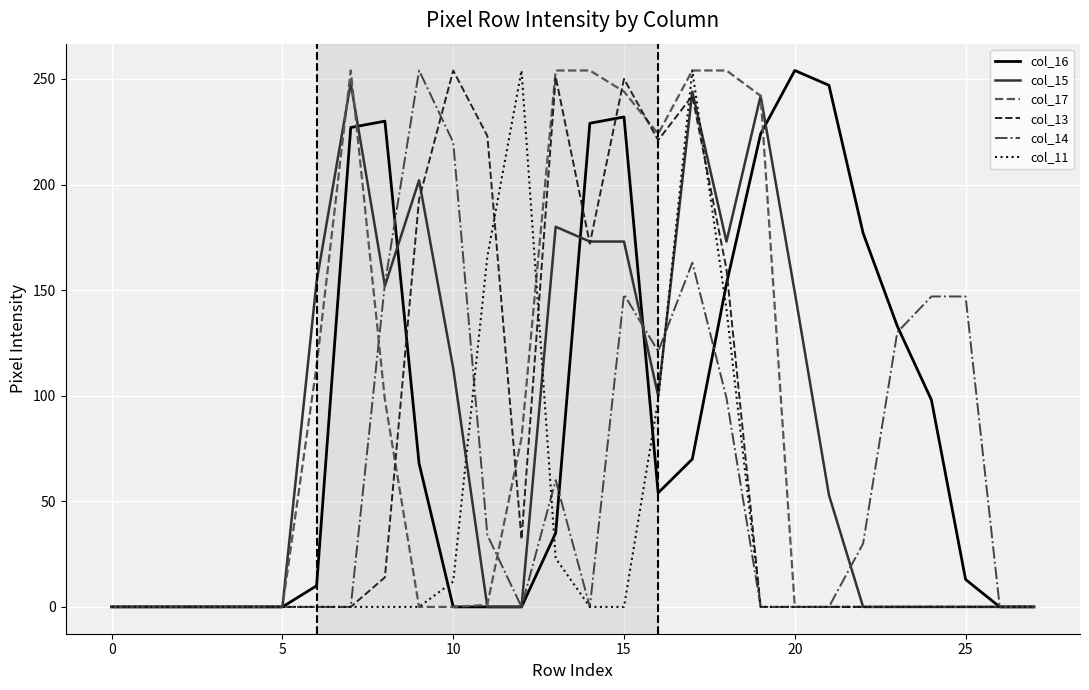

The value of col_14 at 15 is 44. True or false?

False